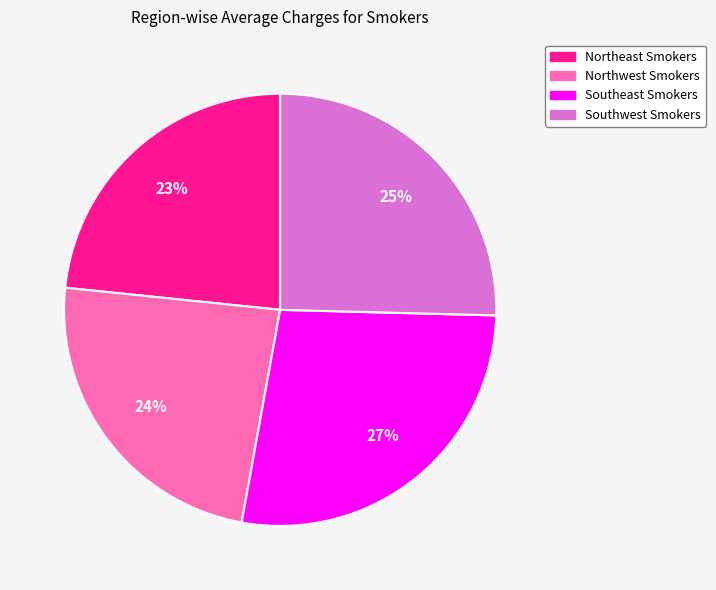

To the nearest percent, what is the difference between the largest and smallest slice percentages?

4%